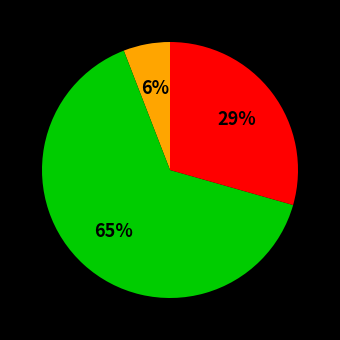

Is there any slice that represents more than half of the pie?

Yes